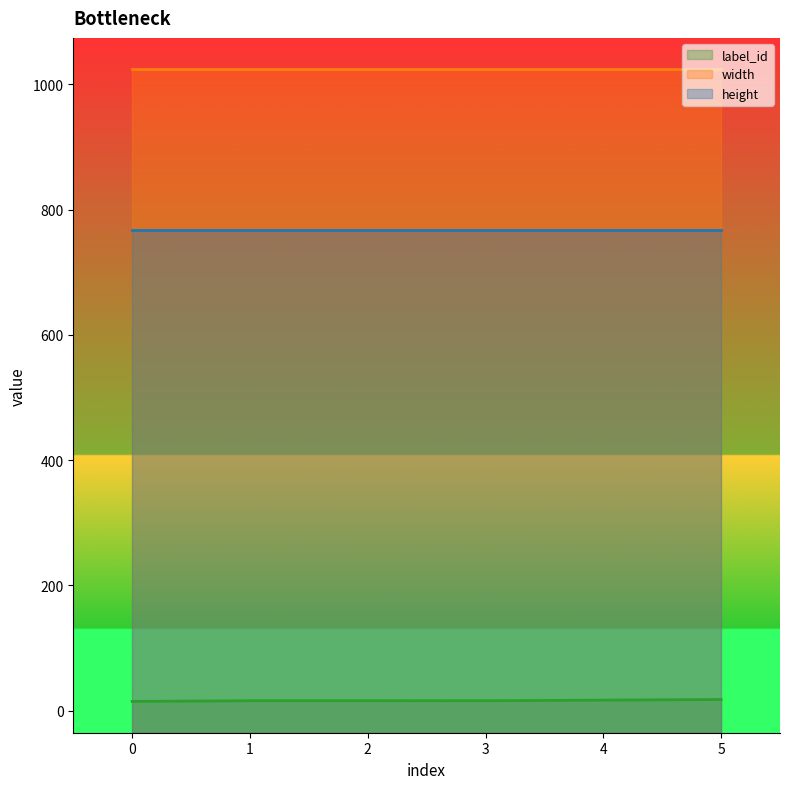

Count the number of data series in this chart.

3